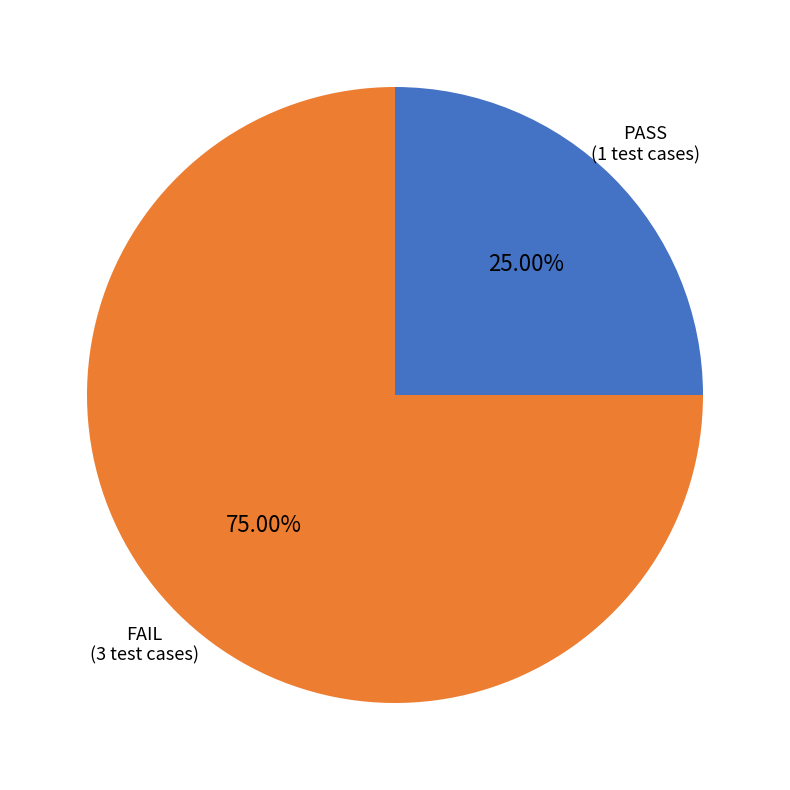

Is there a majority slice in this chart?

Yes